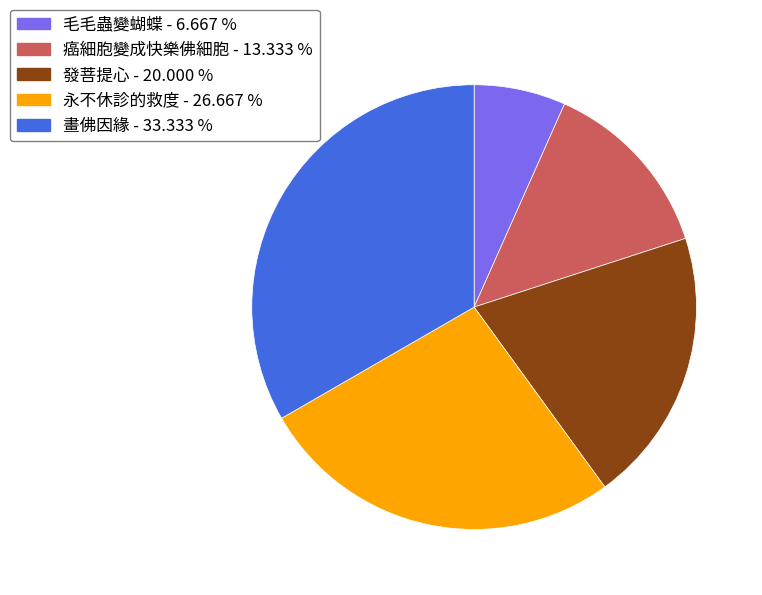

Count the number of slices in the pie.

5